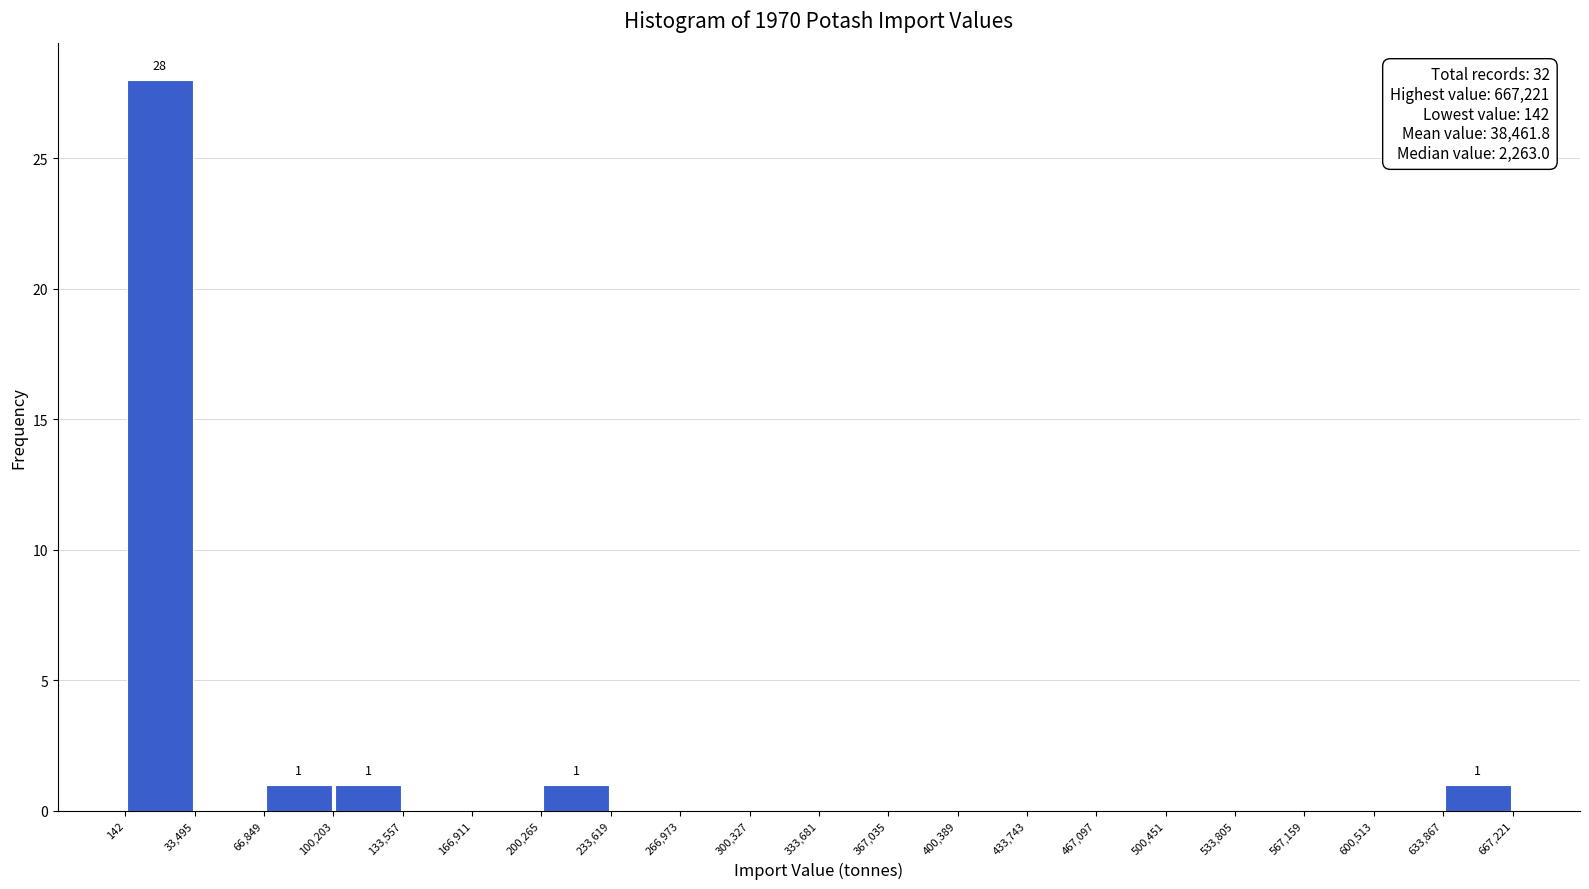

Over which range of the x-axis is the bar tallest?

142 to 33,495